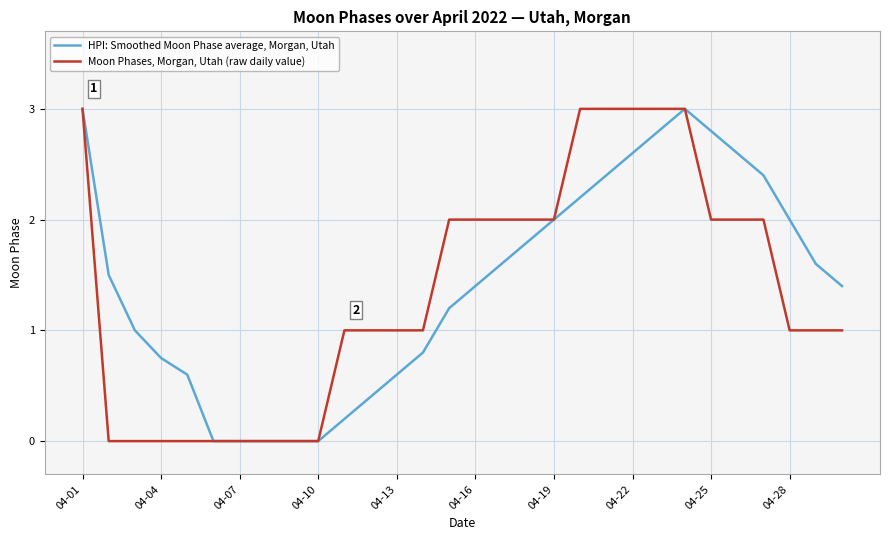

What is the maximum value for HPI: Smoothed Moon Phase average, Morgan, Utah?

3.0